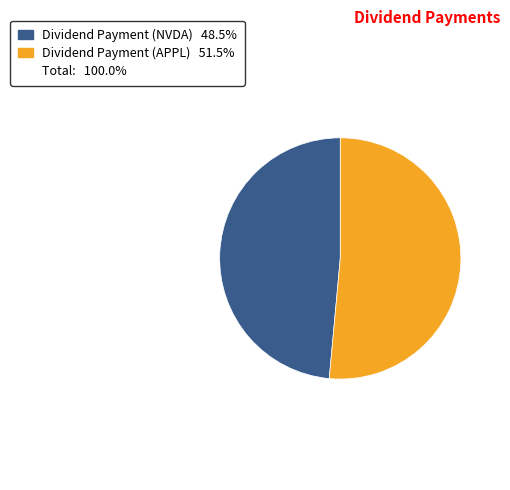

Is there a majority slice in this chart?

Yes